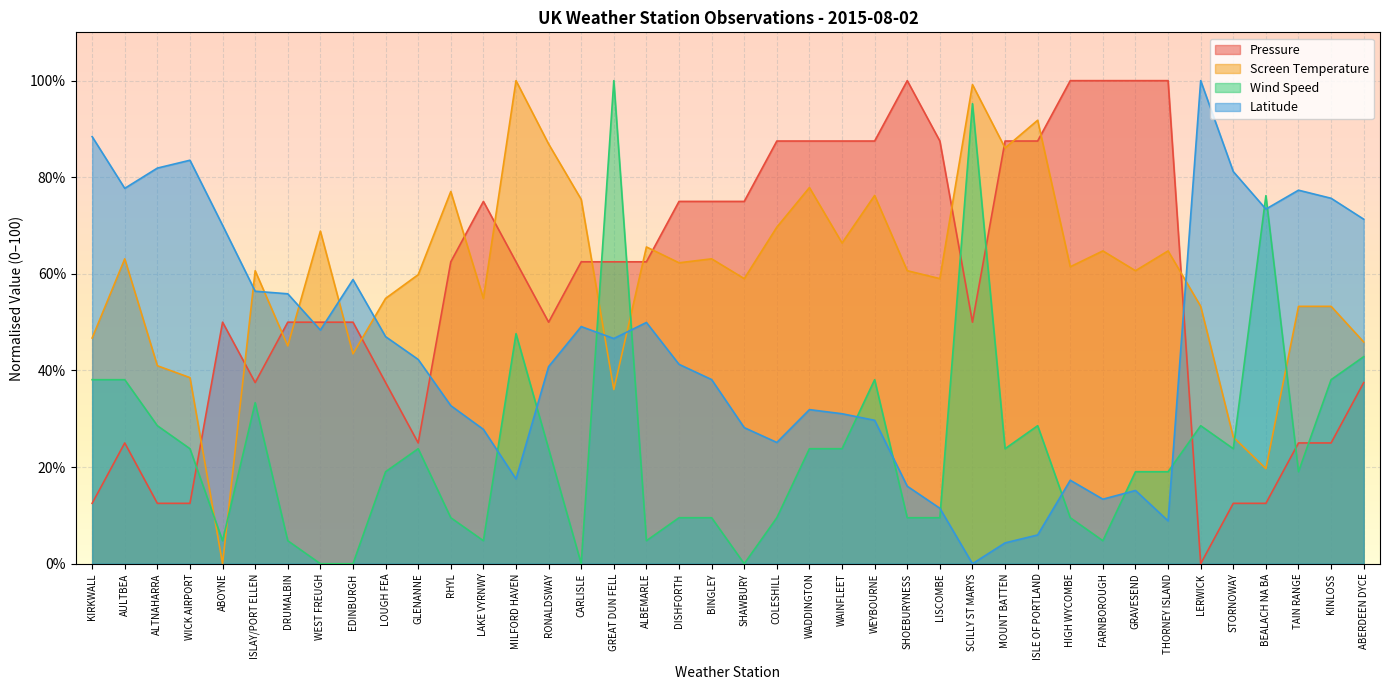

What is the label of the 9th point from the right?

FARNBOROUGH